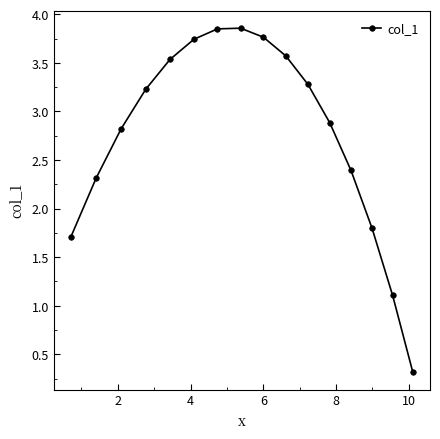

What is the minimum value shown in the chart?

0.3